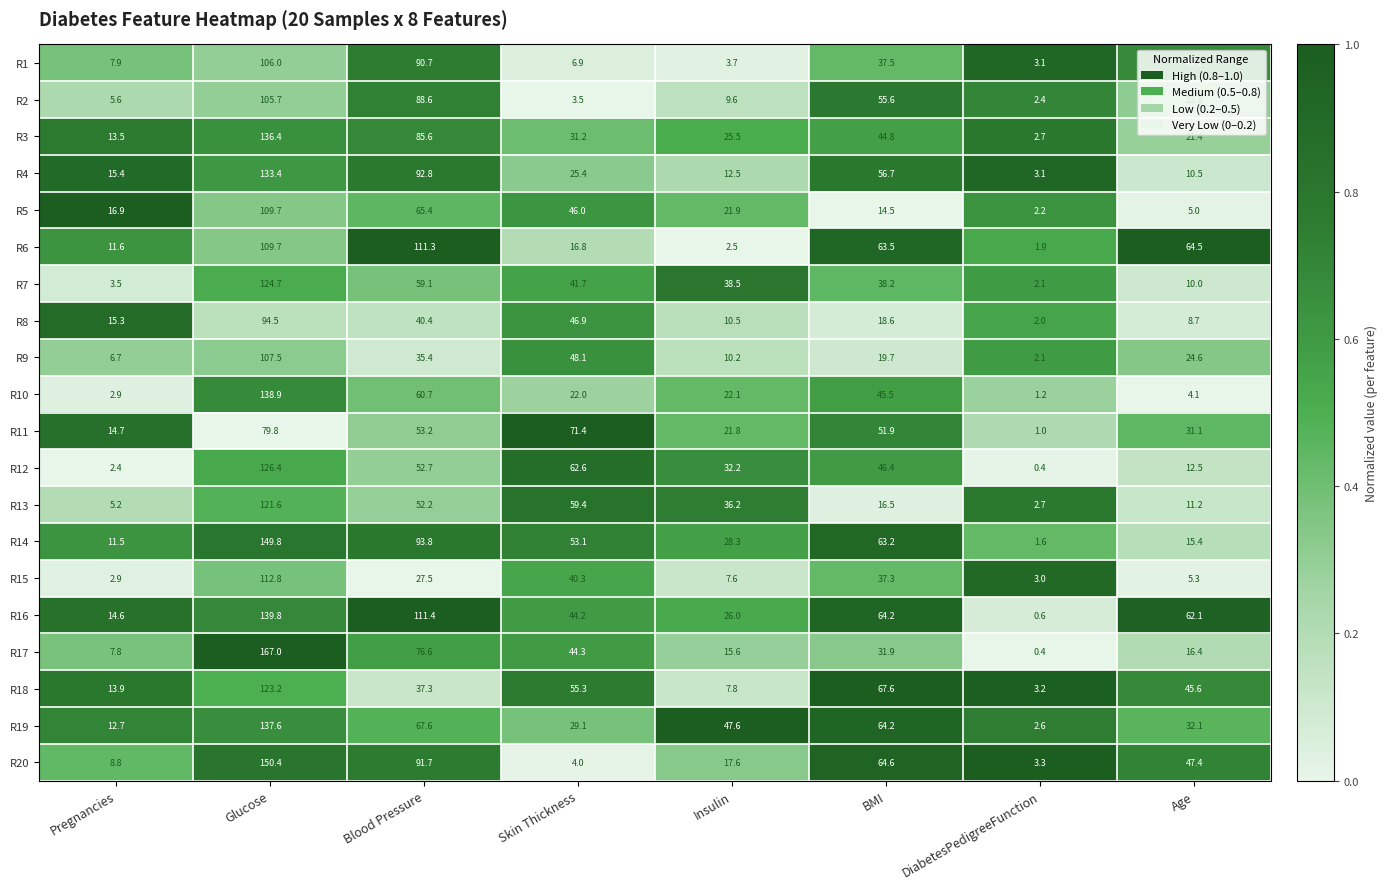

Which series changed the most between Skin Thickness and Insulin?

R11